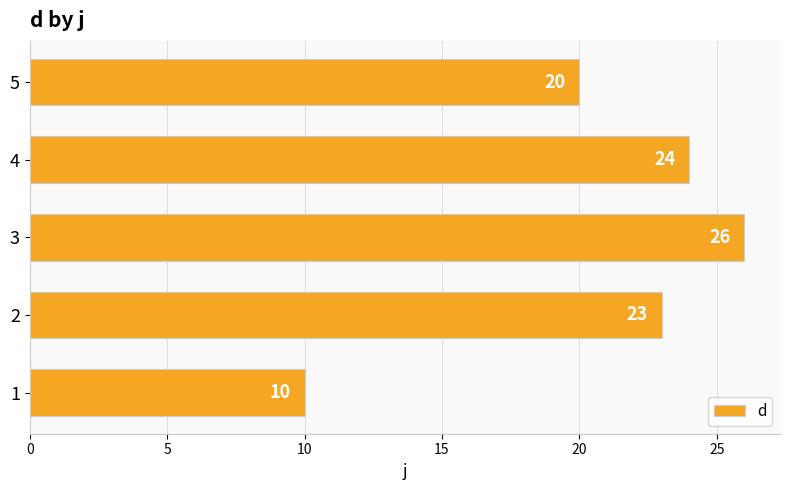

Which has a higher value, 1 or 3?

3